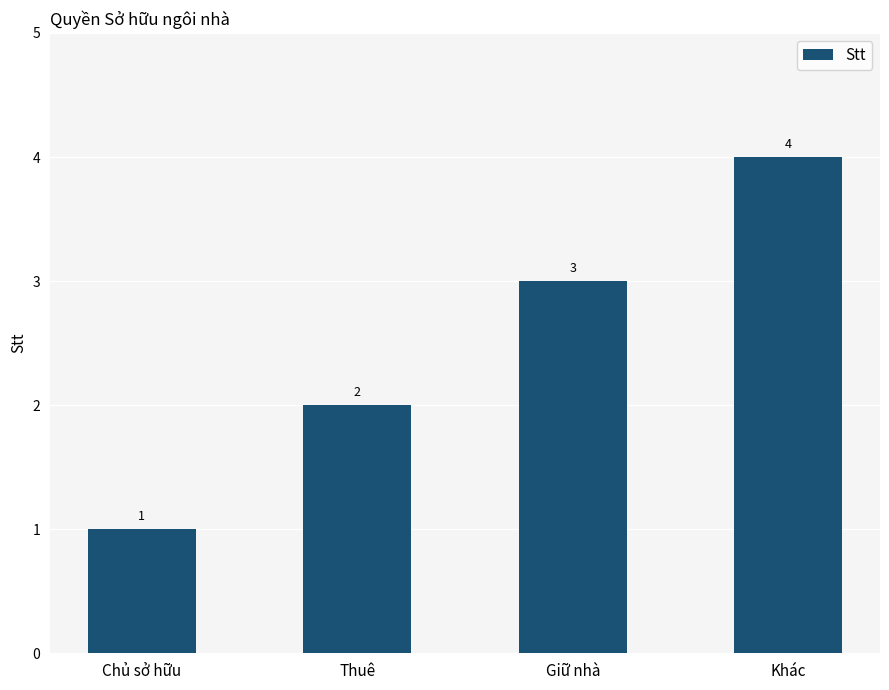

How many data points are less than 3?

2